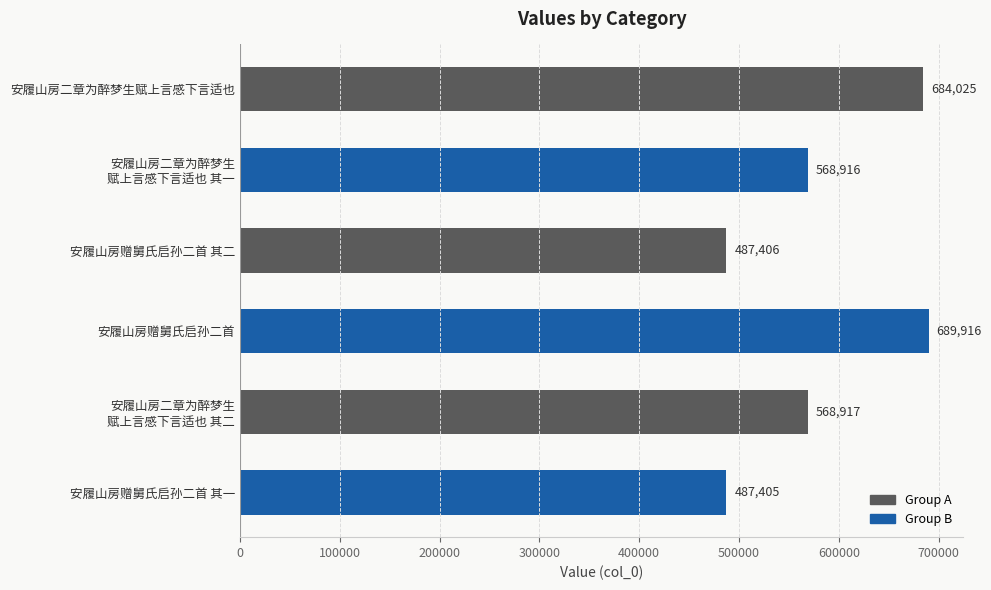

What is the sum of the values at 安履山房赠舅氏启孙二首 其二 and 安履山房赠舅氏启孙二首?

1177322